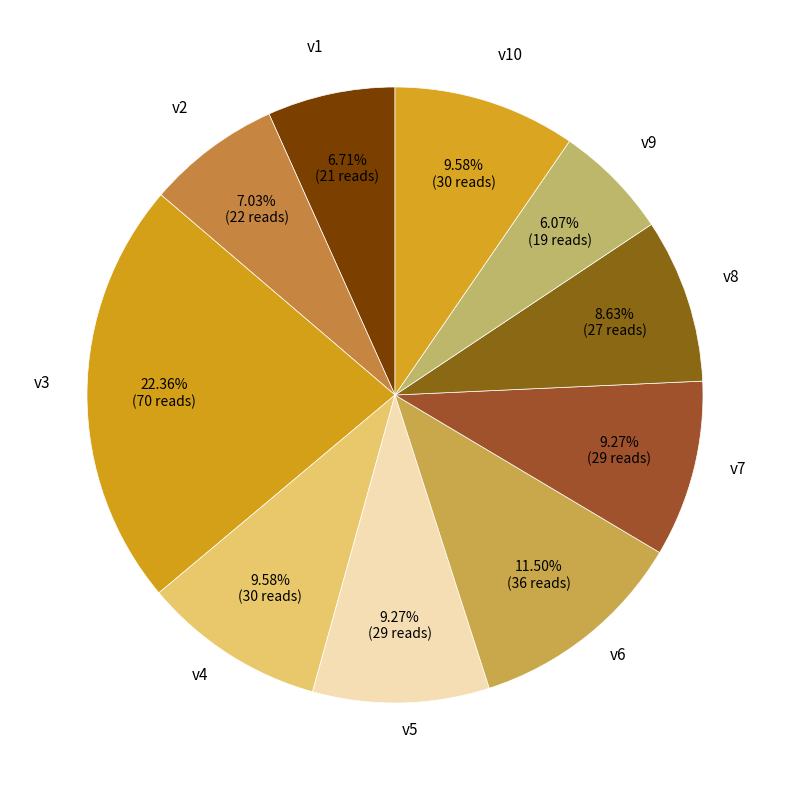

Between v5 and v6, which is larger?

v6